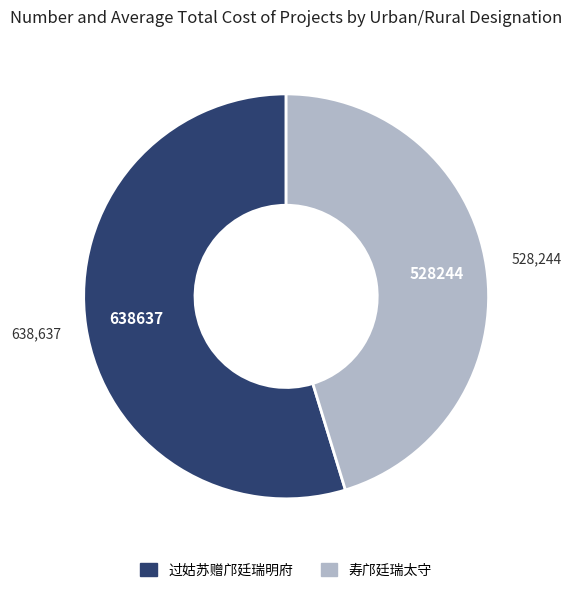

Rank the categories by value from lowest to highest.

寿邝廷瑞太守, 过姑苏赠邝廷瑞明府